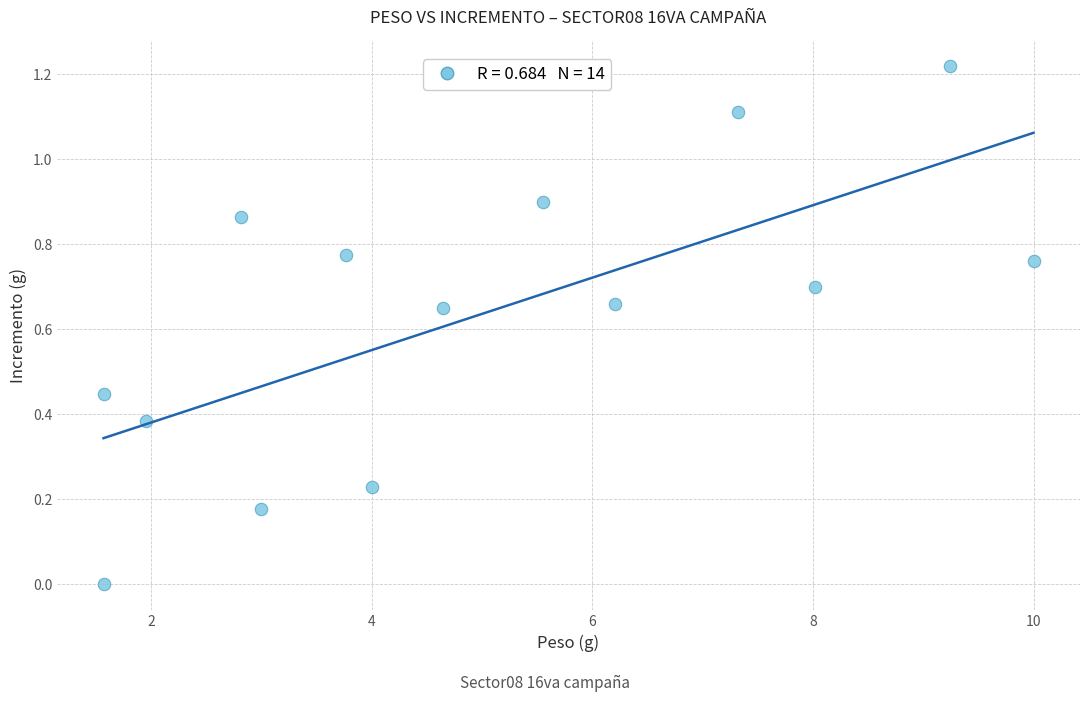

What is the range of X values (max minus min)?

8.4